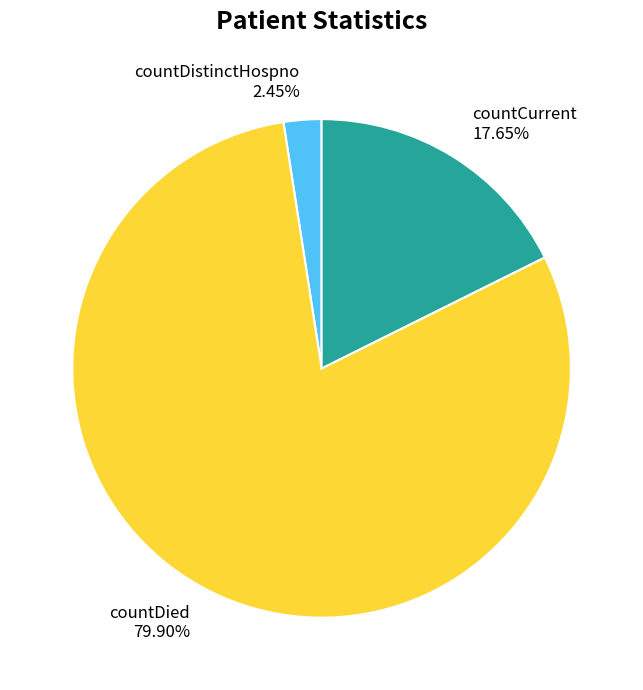

What is the largest slice in the pie chart?

countDied